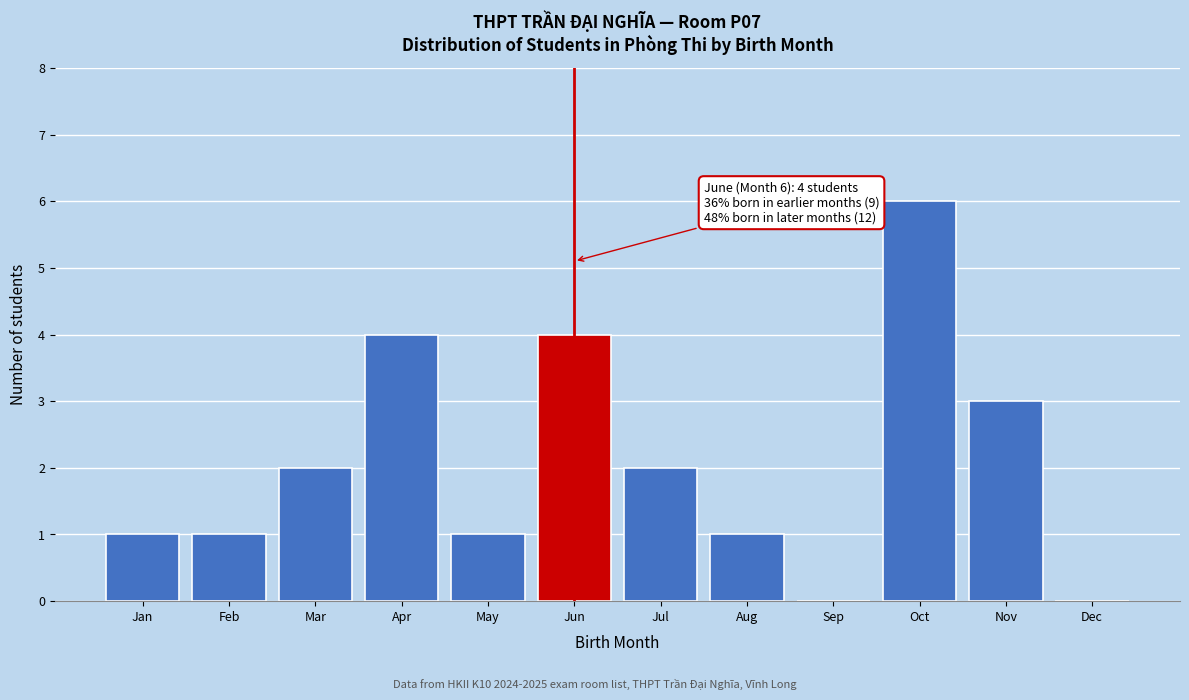

Reading left to right, list all the values displayed in this chart.

Jan=1	Feb=1	Mar=2	Apr=4	May=1	Jun=4	Jul=2	Aug=1	Sep=0	Oct=6	Nov=3	Dec=0